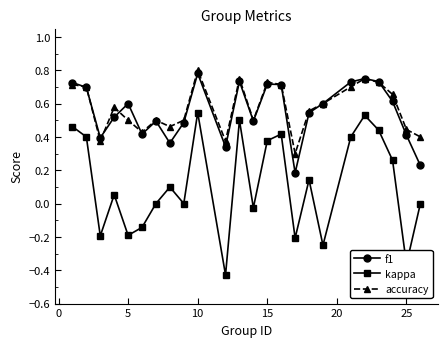

True or false: f1 has more than 2 points higher than both neighbors.

True